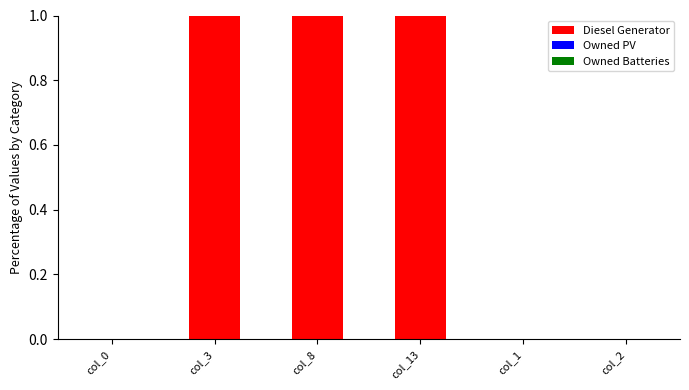

The chart shows a value of 1 at col_3. True or false?

True